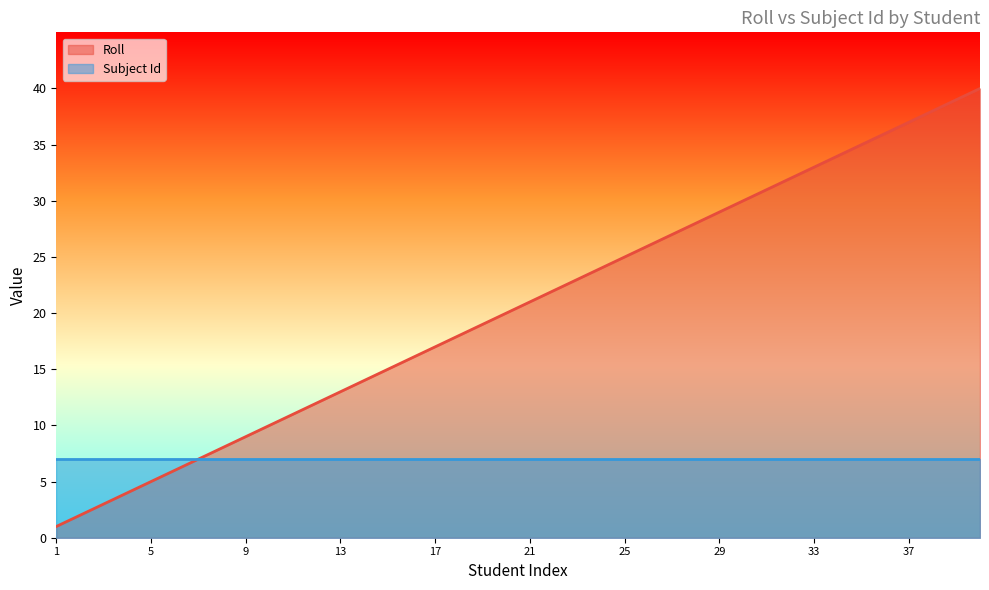

The value at 20 is 20. True or false?

True